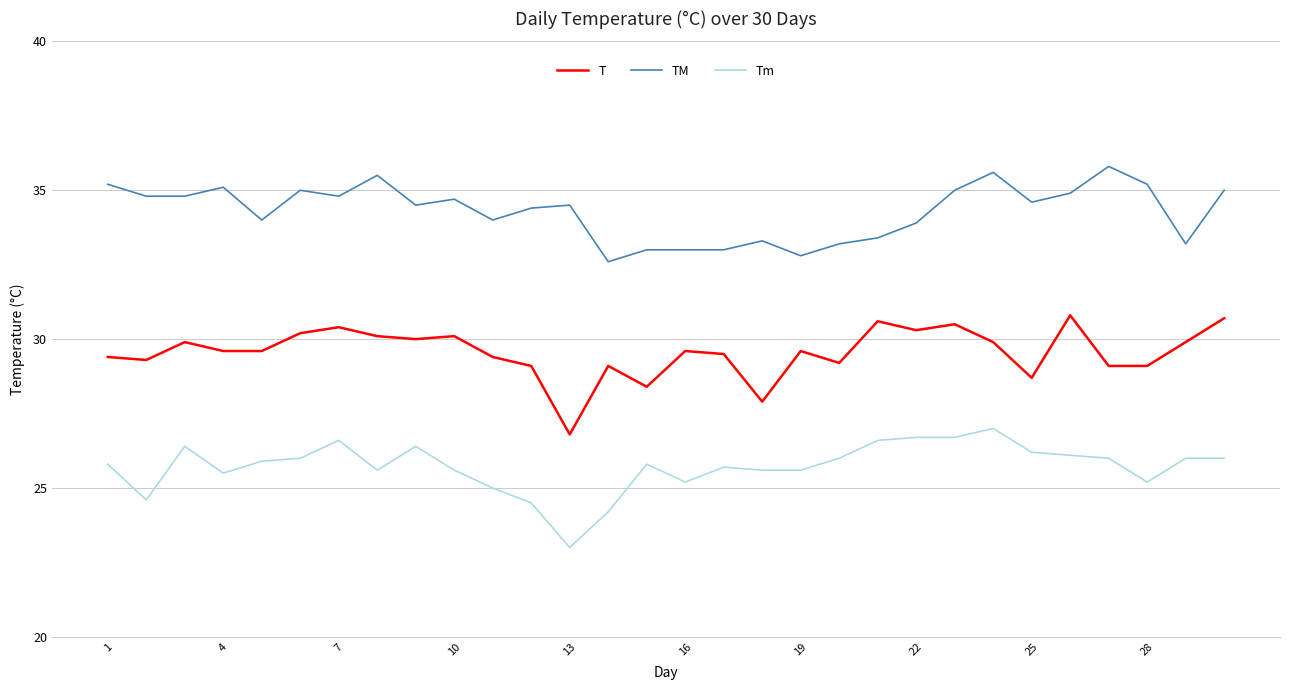

What is the lowest value of the TM series?

32.6